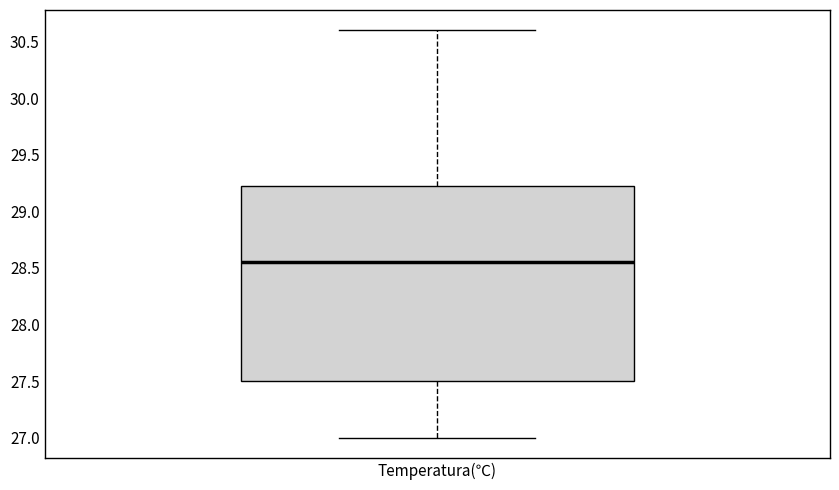

Transcribe this box plot: give where the median line is, the range the box spans, and where the two whiskers end, as read against the y-axis. The values are not printed on the chart, so give them approximately, as read against the axis.

median 28.55, box 27.50 to 29.25, whiskers 27.00 to 30.60